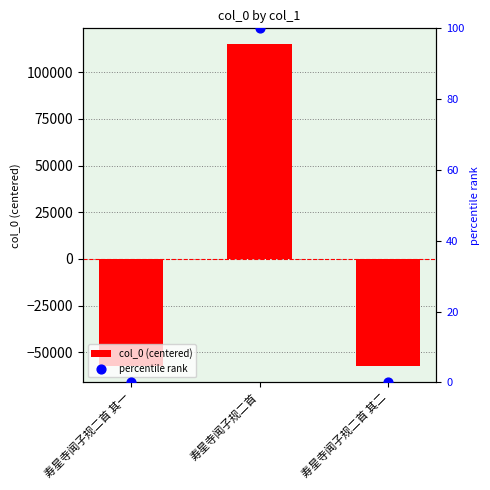

Which series contains the lowest Y value?

col_0 (centered)